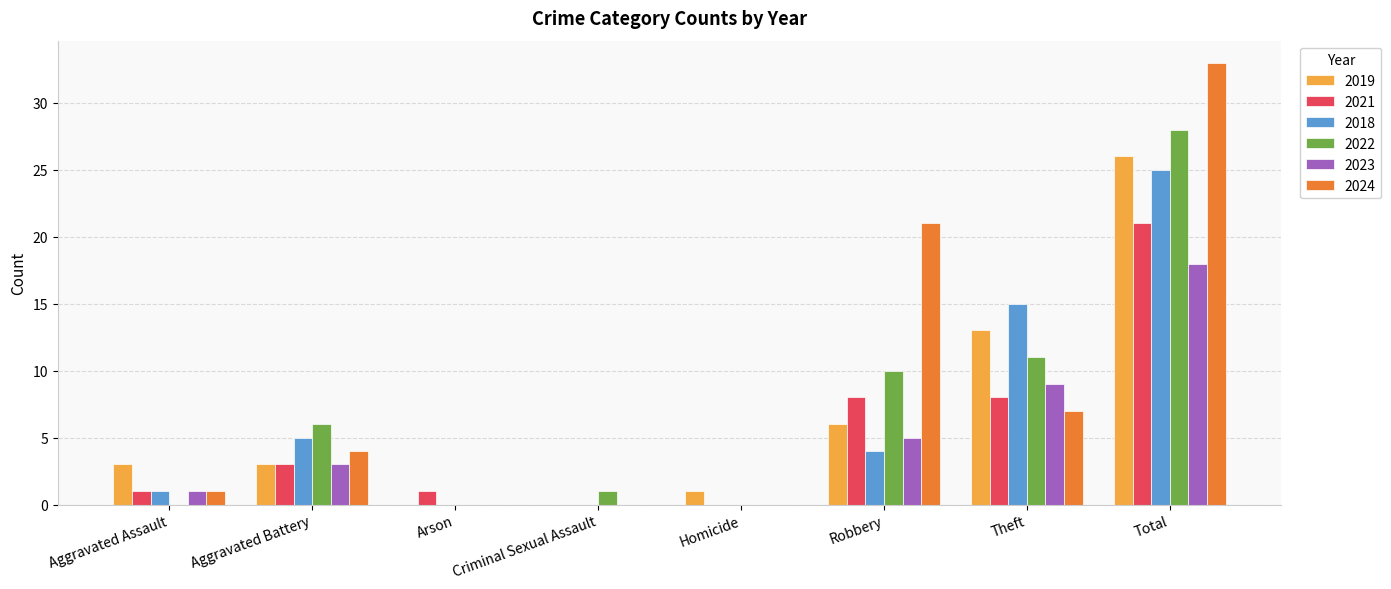

Are the bars grouped side by side (vs. stacked)?

Yes